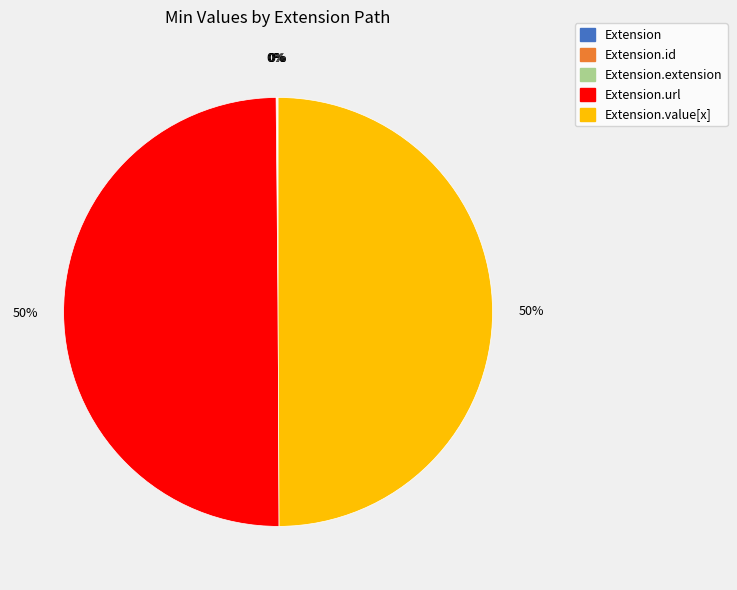

To the nearest percent, what is the average slice percentage?

20%